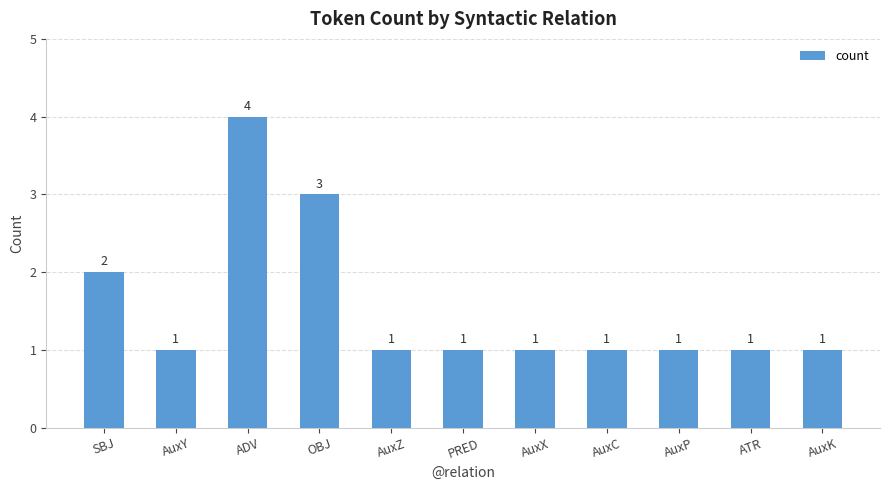

What is the sum of the values at AuxX and AuxK?

2